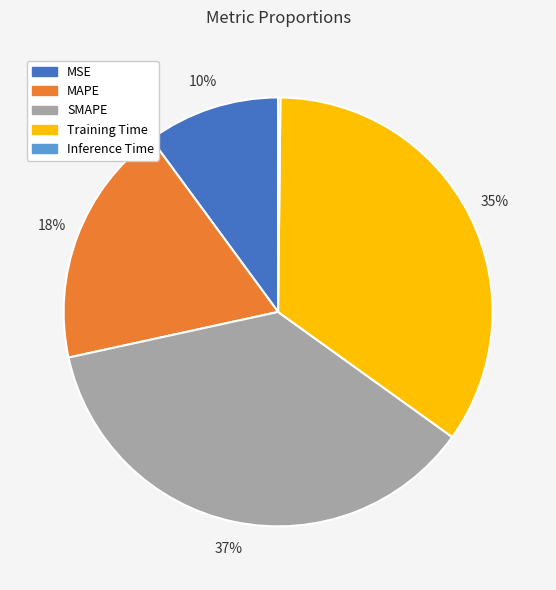

To the nearest percent, what is the average slice percentage?

20%